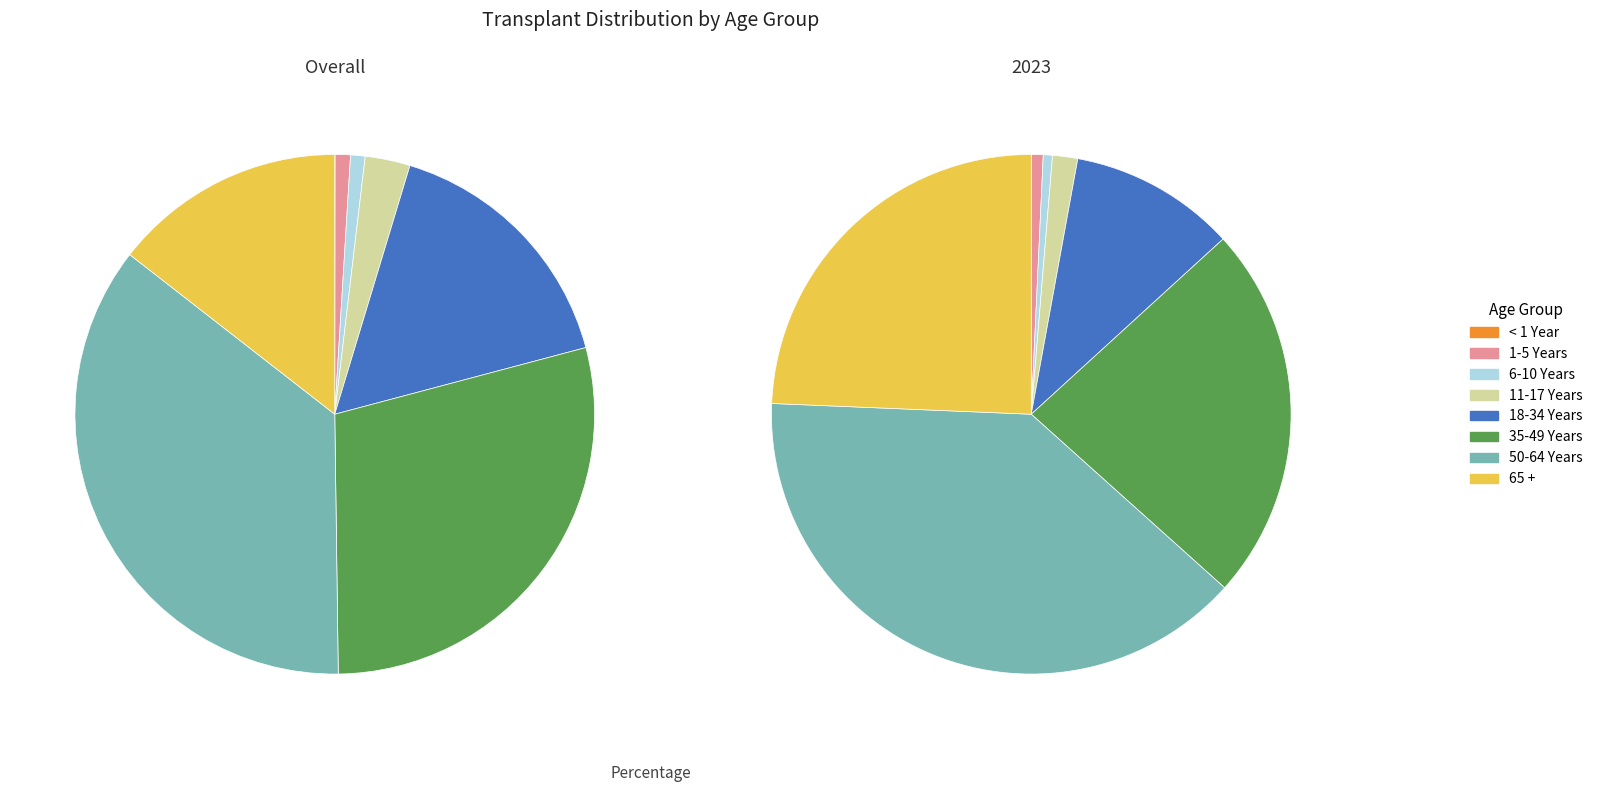

To the nearest percent, what is the combined percentage of 35-49 Years and 1-5 Years?

24%